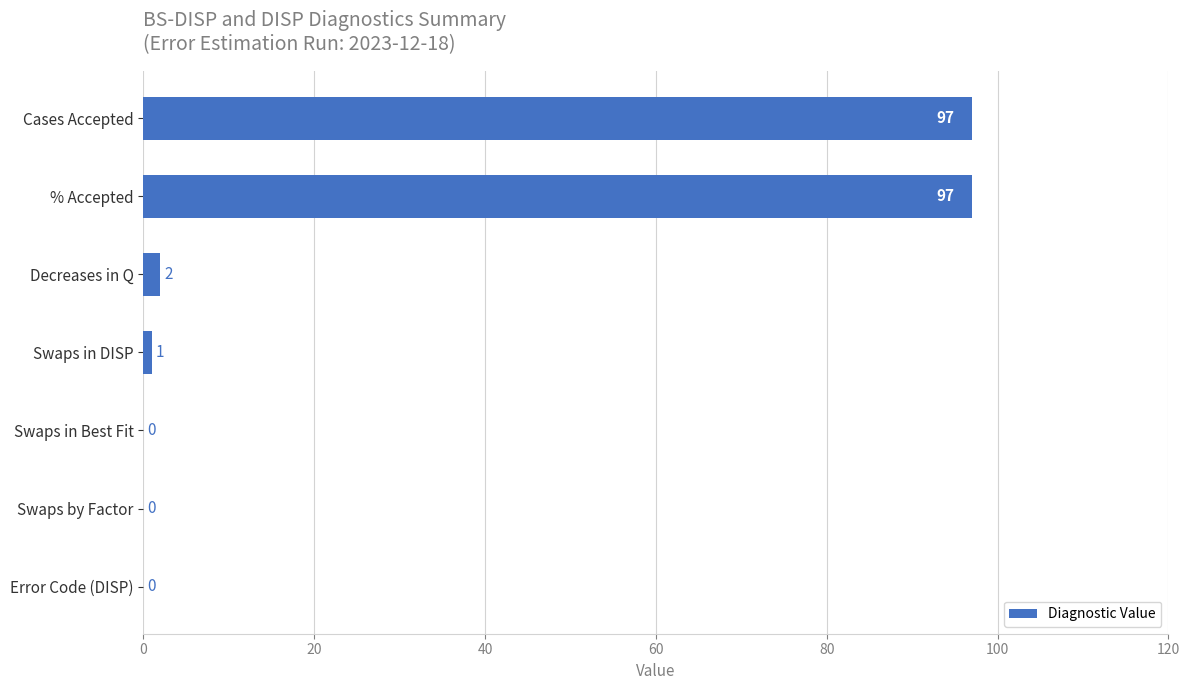

Is it true that the value at Decreases in Q is 2?

True